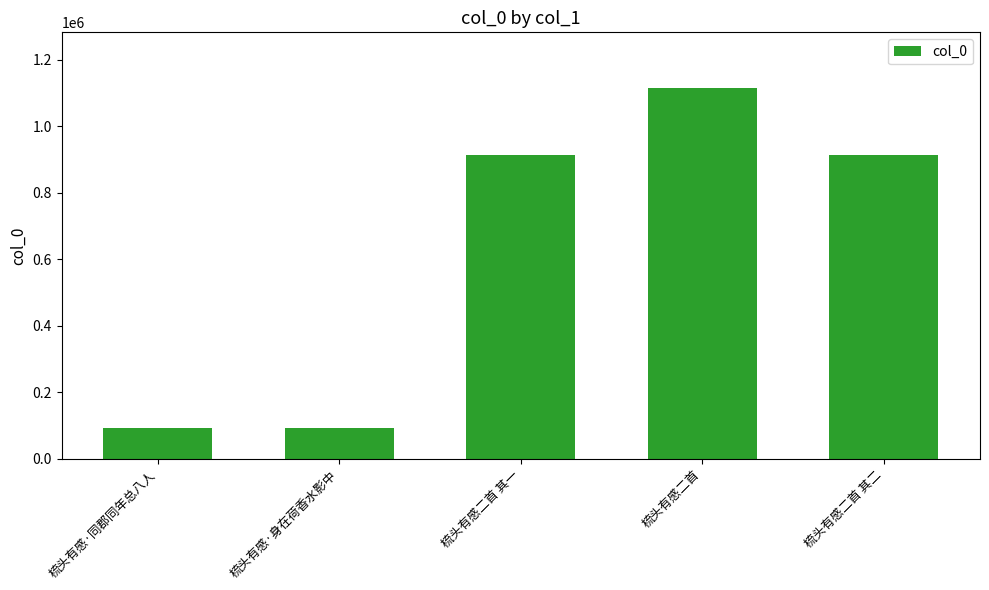

What is the change in value from 梳头有感二首 to 梳头有感二首 其二?

-201919